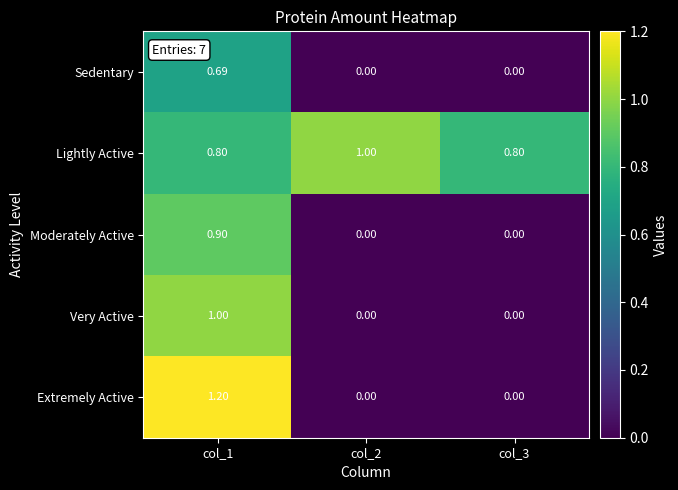

How many distinct data groups are displayed?

5